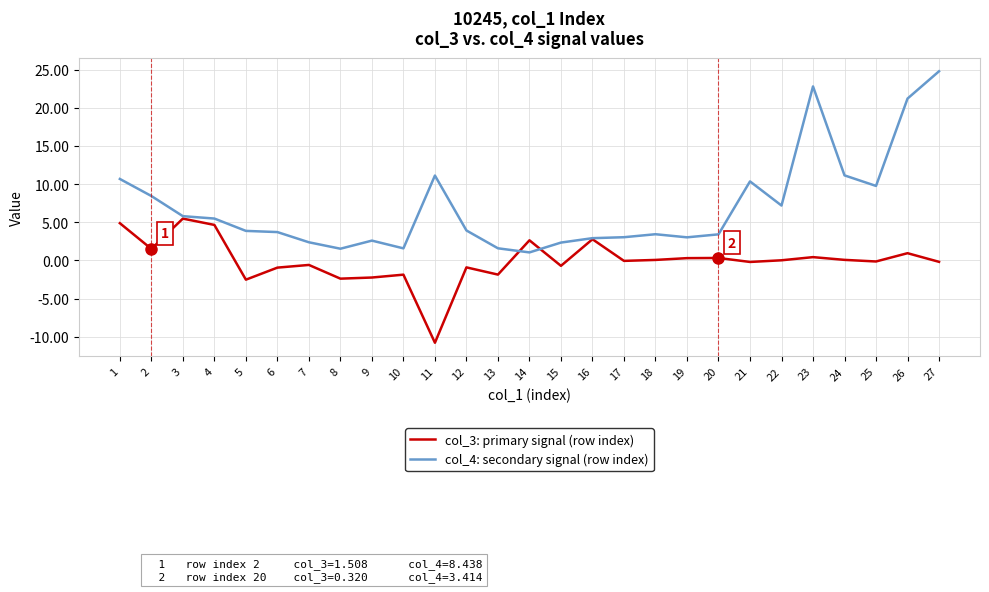

Which series has the widest spread of values?

col_4: secondary signal (row index)